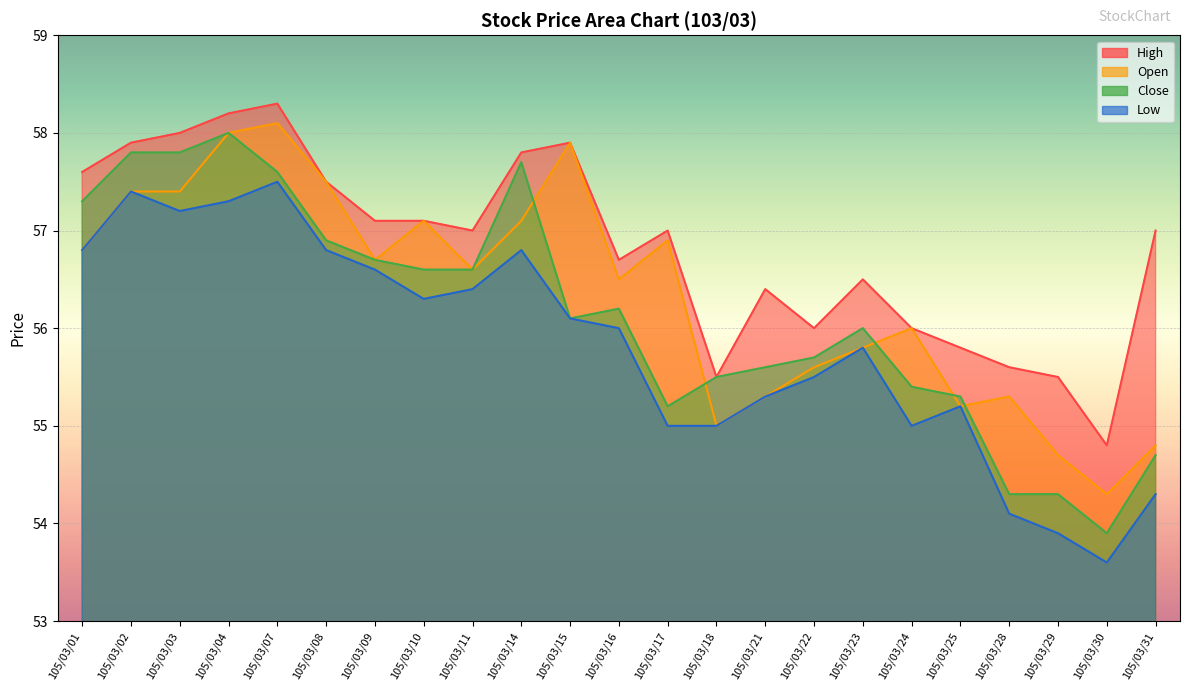

The value of Close at 105/03/14 is 81.7. True or false?

False